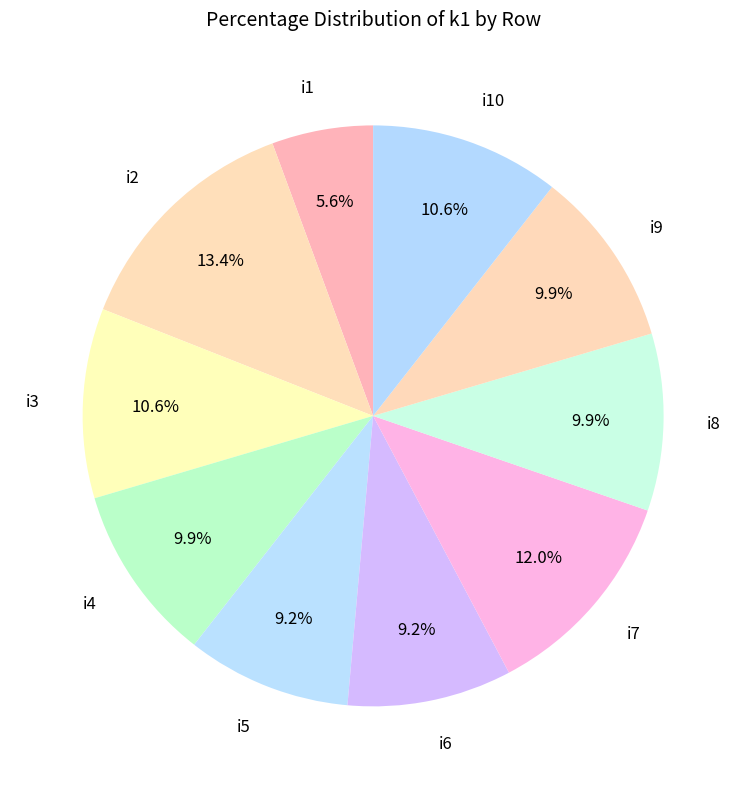

Which has a higher value, i6 or i2?

i2